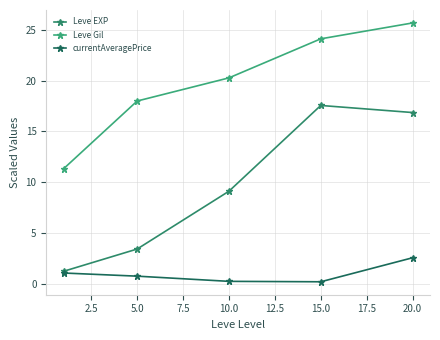

Does the chart have visible grid lines?

Yes